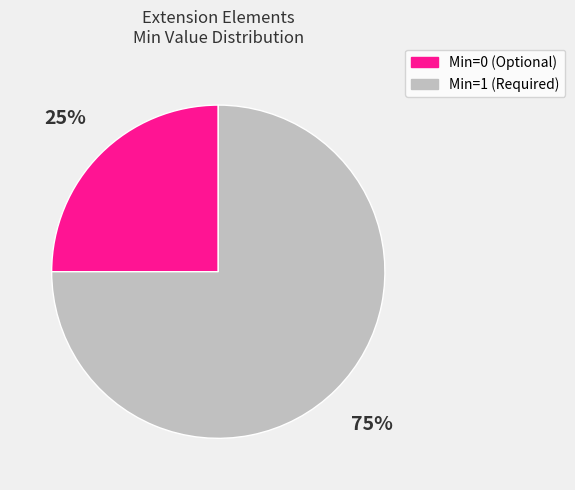

To the nearest percent, what is the difference between the largest and smallest slice percentages?

50%